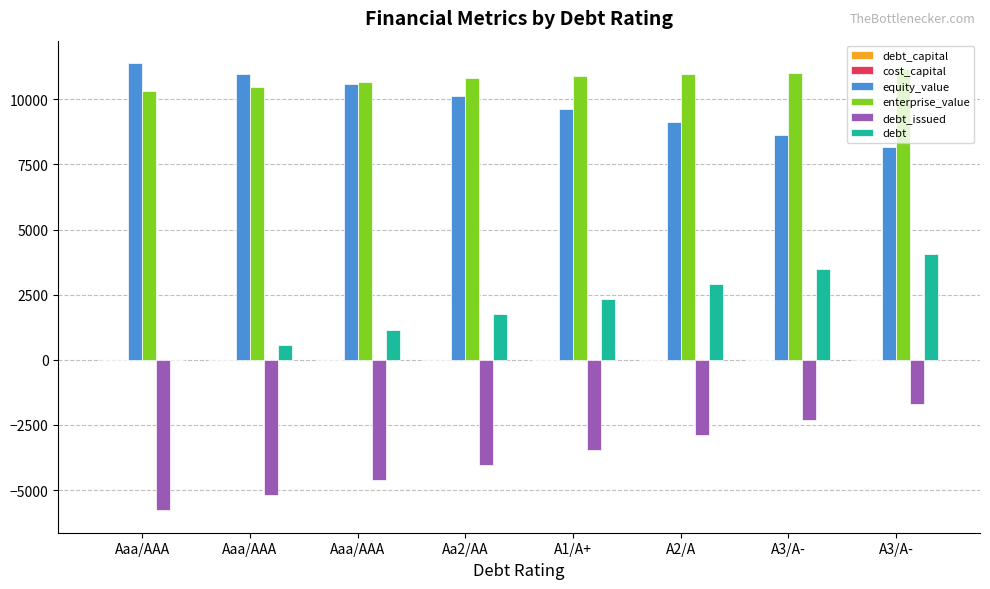

How many data points in debt_issued are above -3457?

3